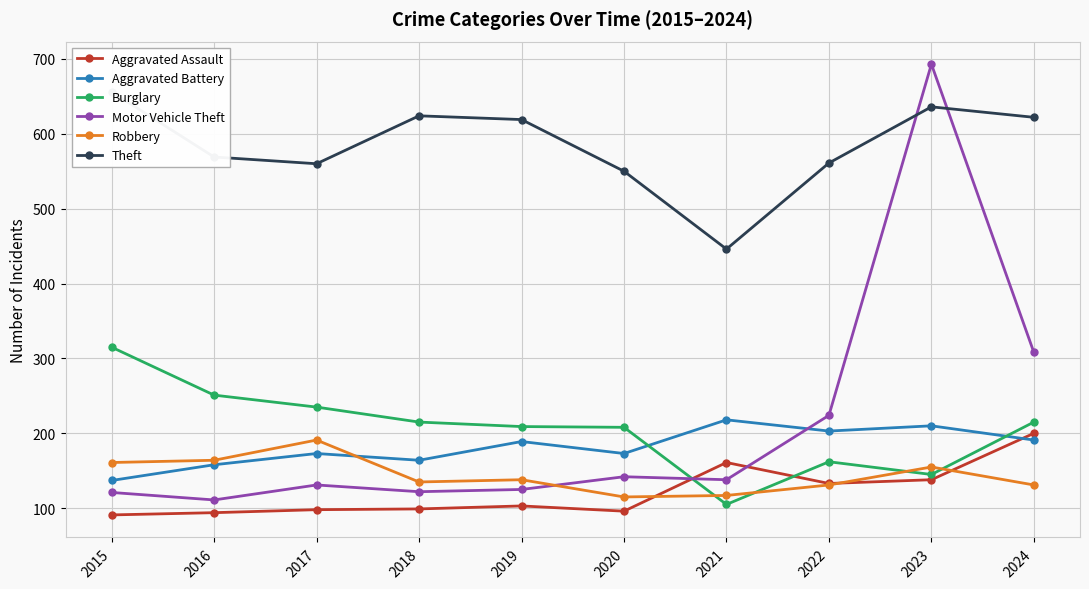

Reading left to right, list all the values displayed in this chart.

Aggravated Assault: 2015=91	2016=94	2017=98	2018=99	2019=103	2020=96	2021=161	2022=133	2023=138	2024=200
Aggravated Battery: 2015=137	2016=158	2017=173	2018=164	2019=189	2020=173	2021=218	2022=203	2023=210	2024=191
Burglary: 2015=315	2016=251	2017=235	2018=215	2019=209	2020=208	2021=105	2022=162	2023=145	2024=215
Motor Vehicle Theft: 2015=121	2016=111	2017=131	2018=122	2019=125	2020=142	2021=138	2022=224	2023=693	2024=308
Robbery: 2015=161	2016=164	2017=191	2018=135	2019=138	2020=115	2021=117	2022=131	2023=155	2024=131
Theft: 2015=656	2016=569	2017=560	2018=624	2019=619	2020=550	2021=446	2022=561	2023=636	2024=622